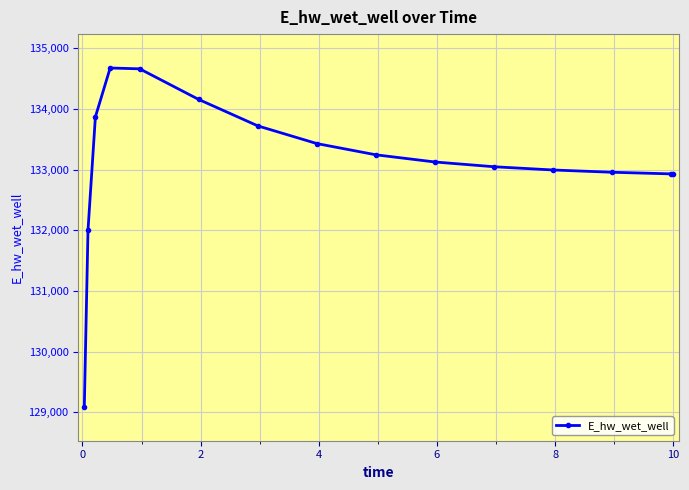

What is the value of the 11th point from the left?

133046.9